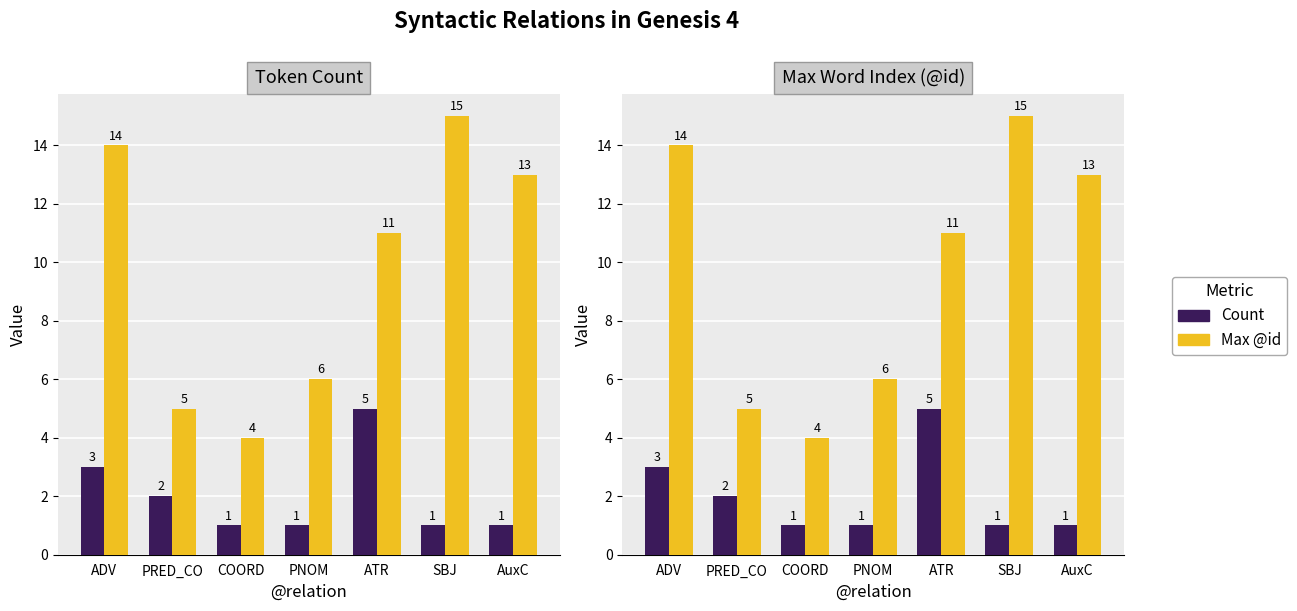

At which category does the chart reach its peak across all series?

SBJ